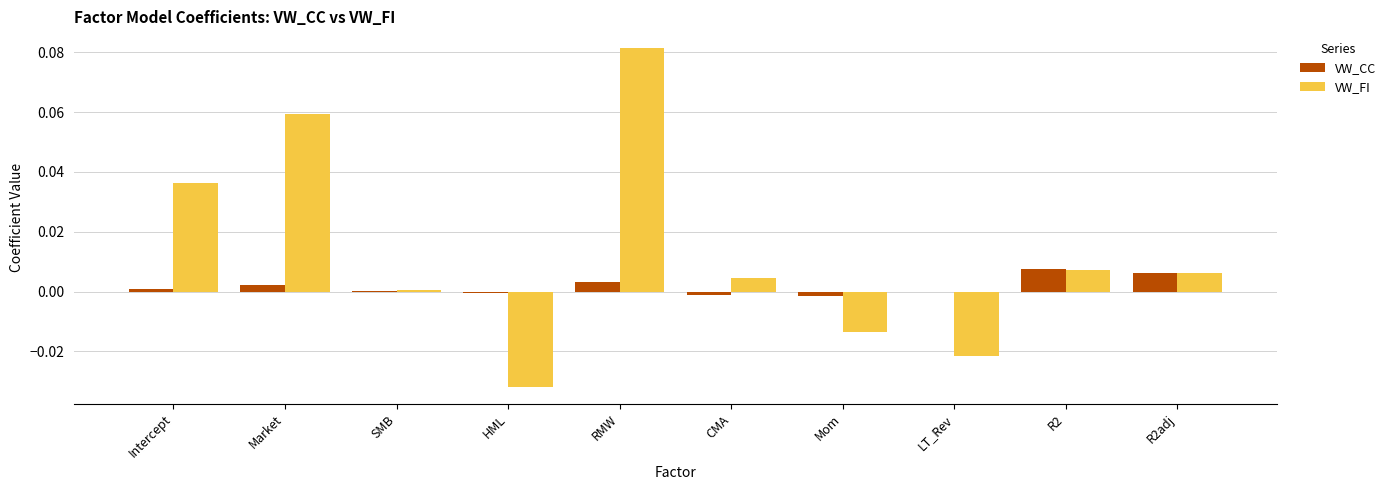

Is it true that VW_FI equals -0.0 at HML?

True